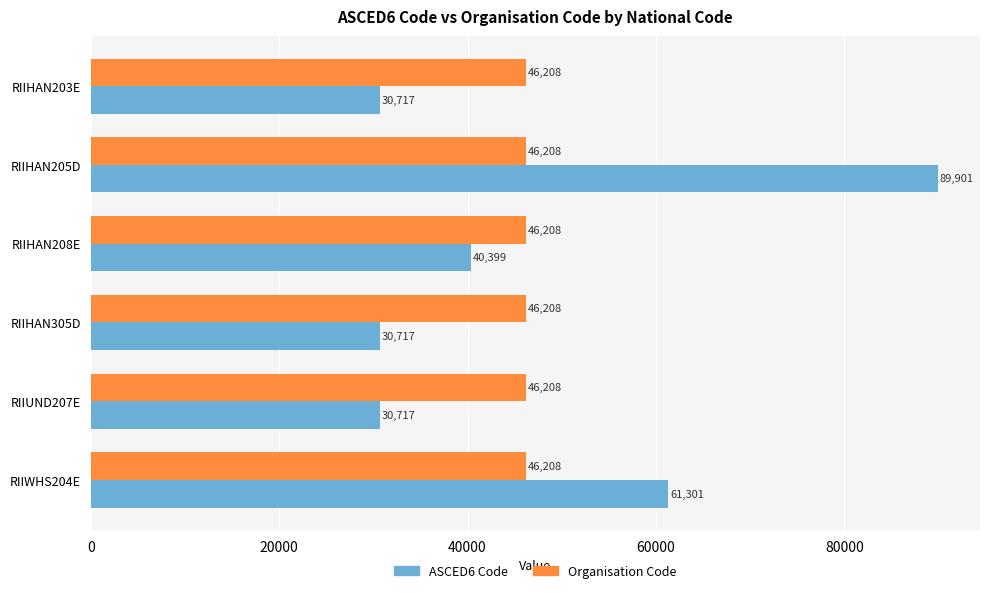

At which category is the sum across all series the highest?

RIIHAN205D